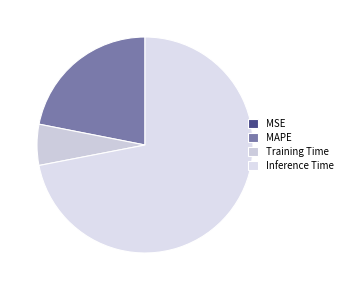

To the nearest percent, what is the difference between the largest and smallest slice percentages?

72%